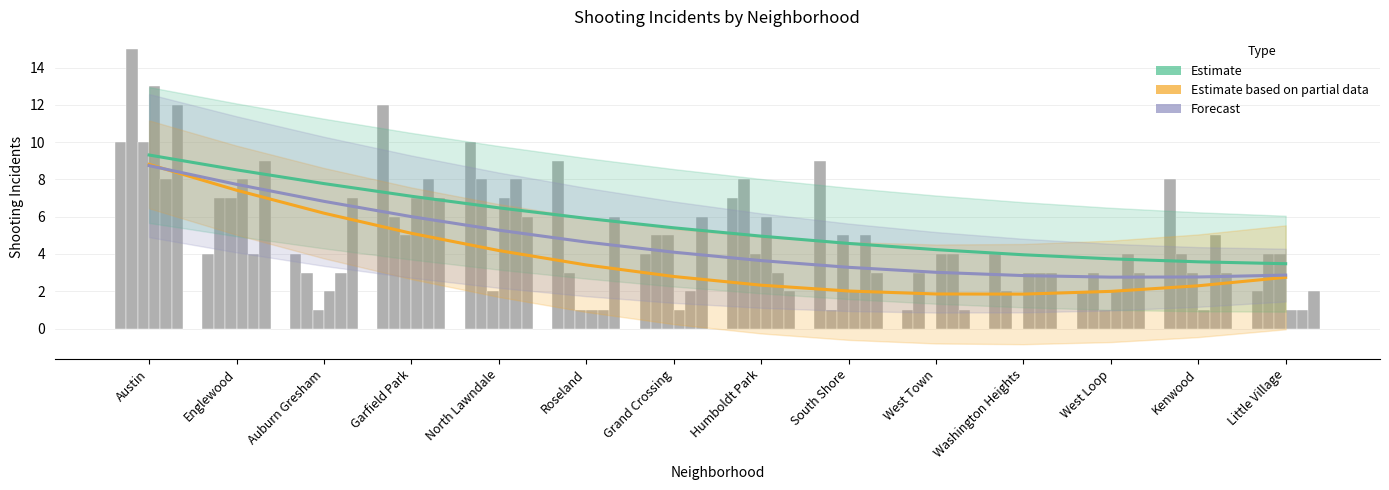

What is the label of the 3rd bar from the left?

Auburn Gresham